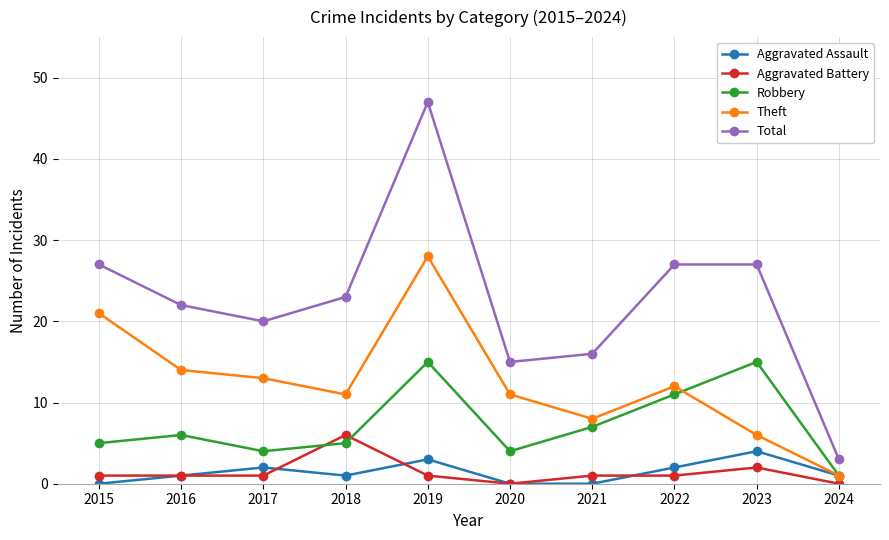

How many interior local valleys does the Total series have?

2